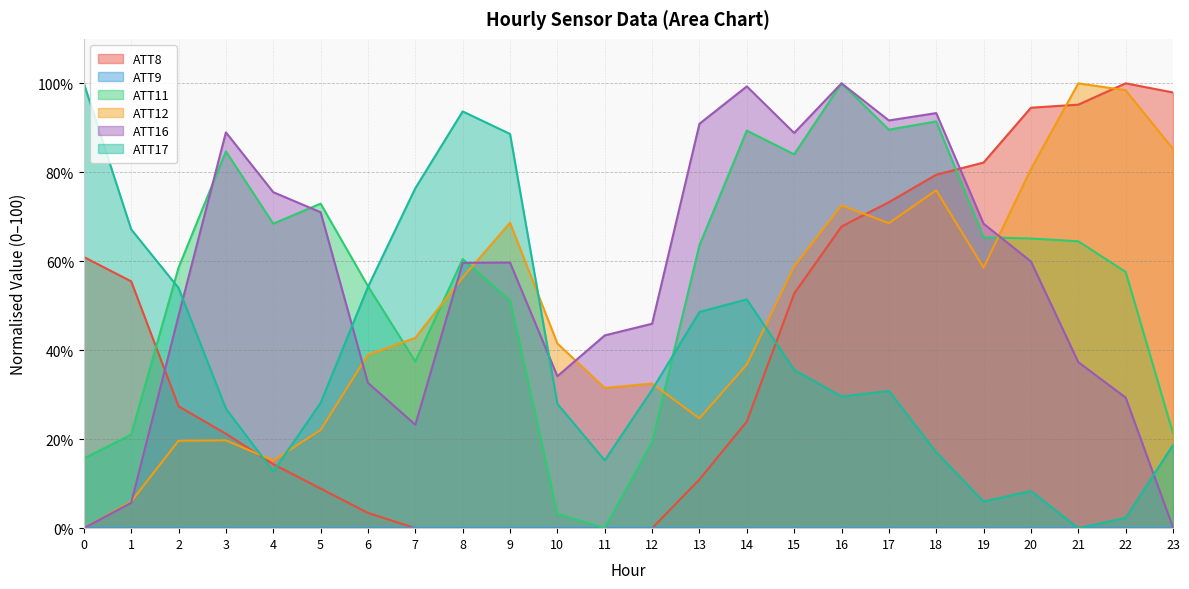

What is the difference between the maximum and second lowest values in the ATT8 series?

100.0